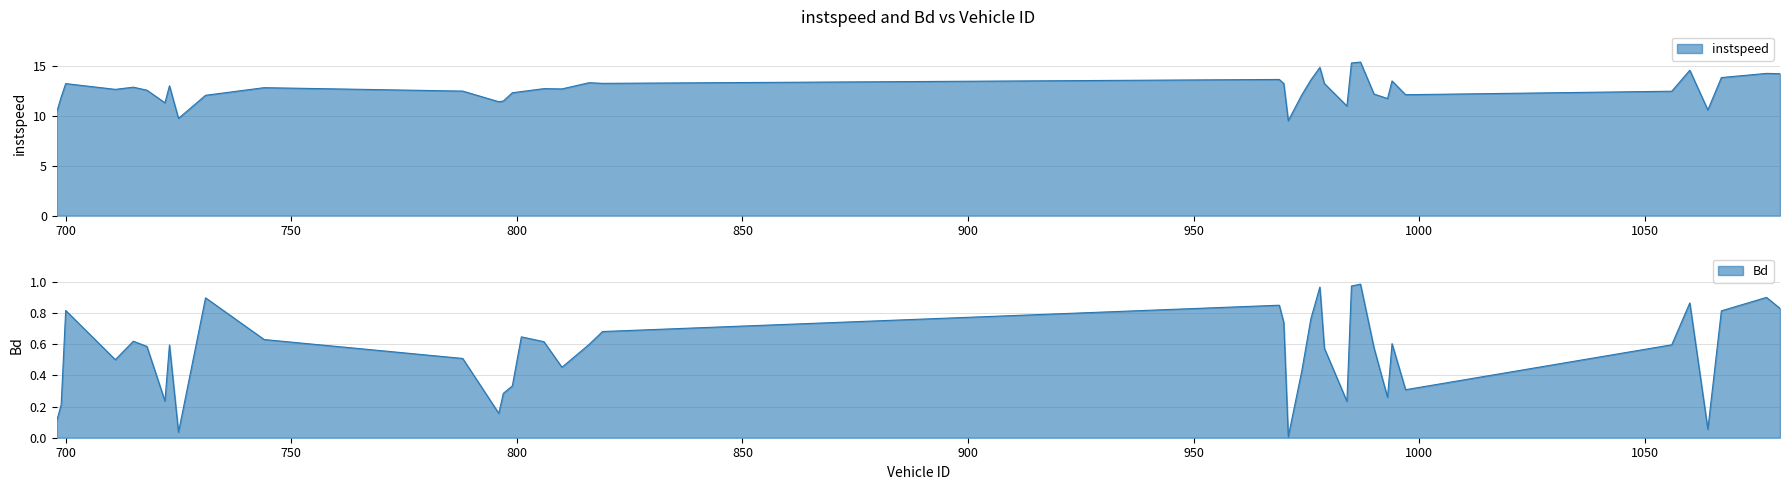

True or false: instspeed and Bd cross at least once.

False